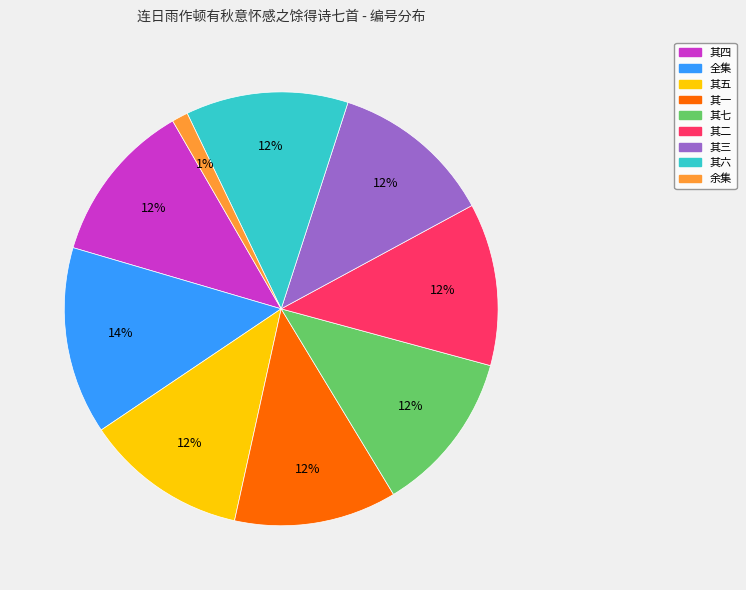

To the nearest percent, what is the difference between the largest and smallest slice percentages?

13%